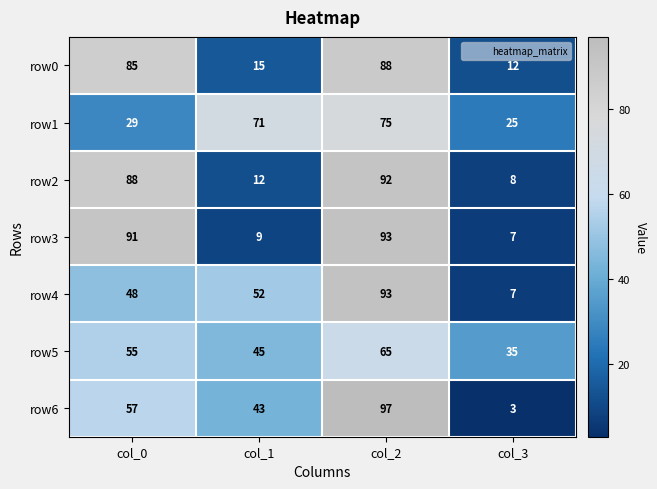

How many series are shown in this chart?

7